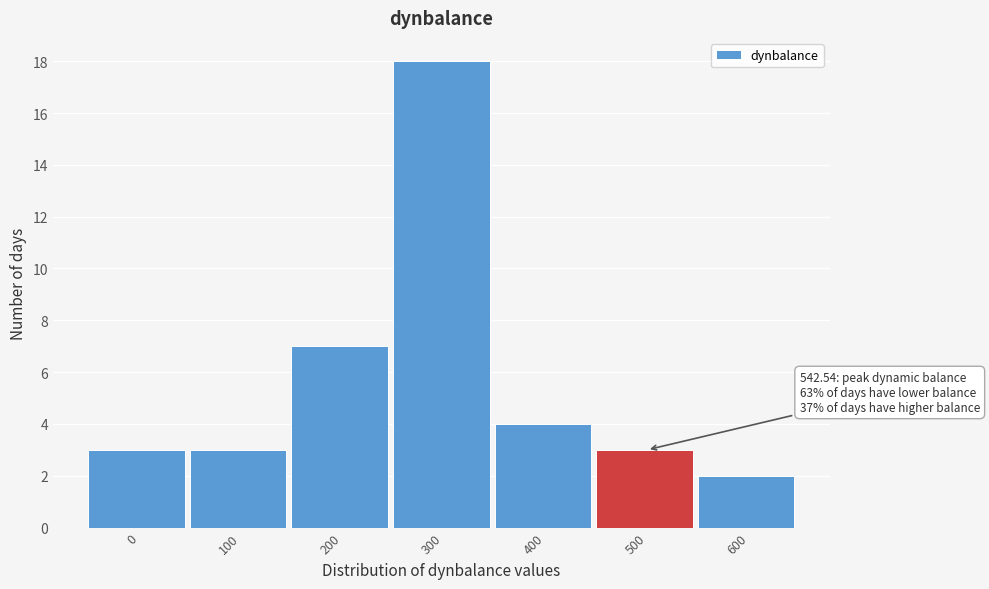

Reading right to left, extract all data points from this chart.

2	3	4	18	7	3	3